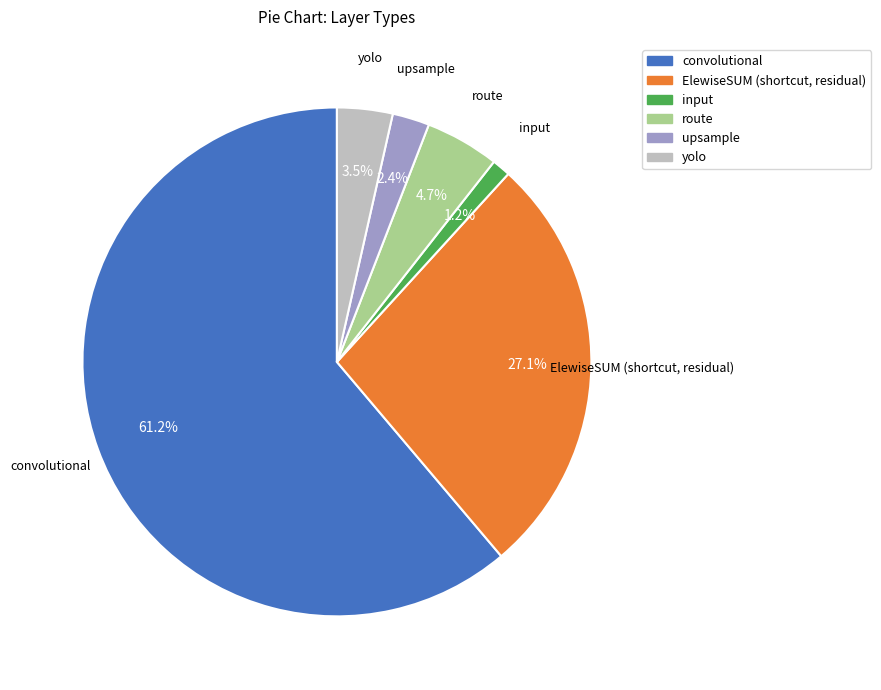

What is the largest slice in the pie chart?

convolutional